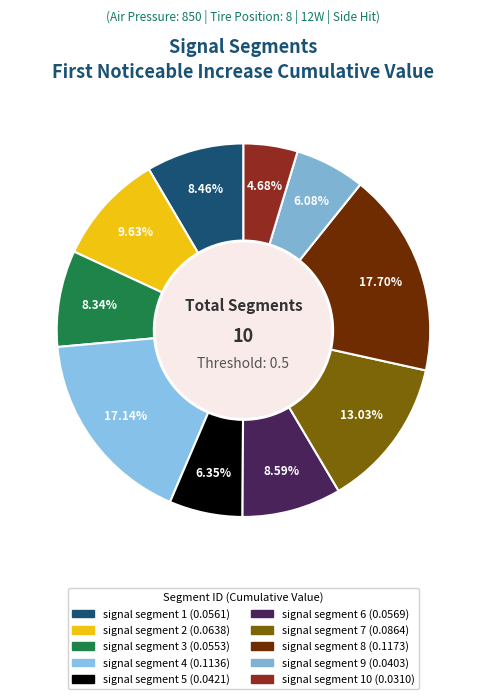

Does any single category account for the majority?

No